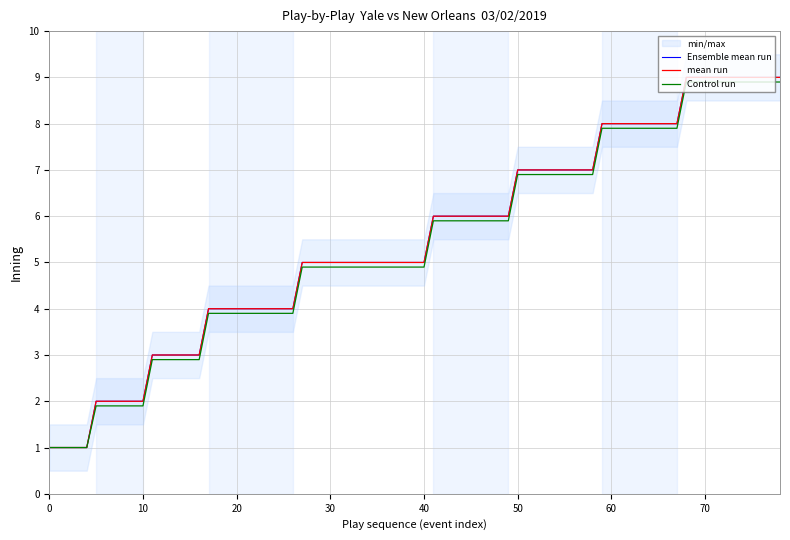

Is the value of control_run at 20 greater than the value of ensemble_mean at 28?

No